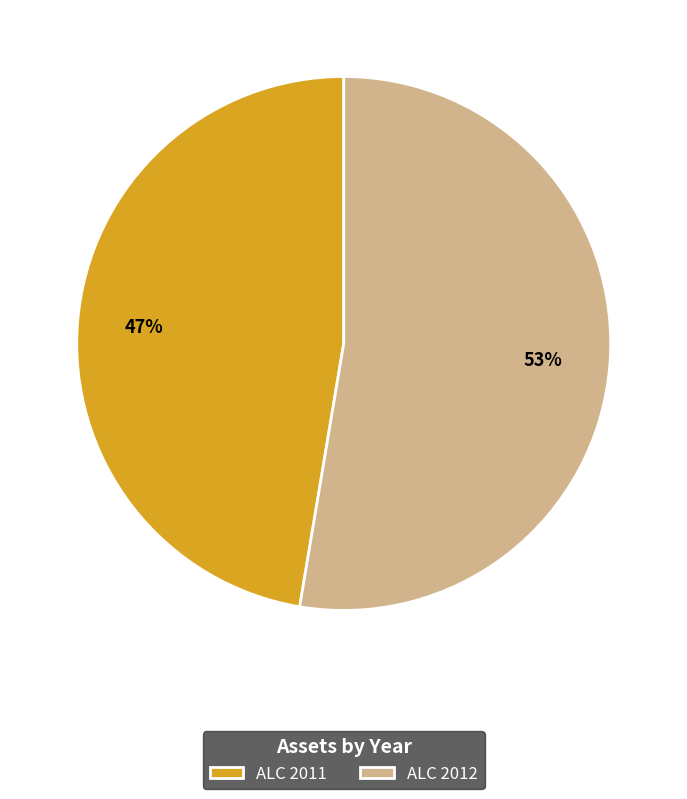

To the nearest percent, what percentage of the pie is ALC 2011?

47%